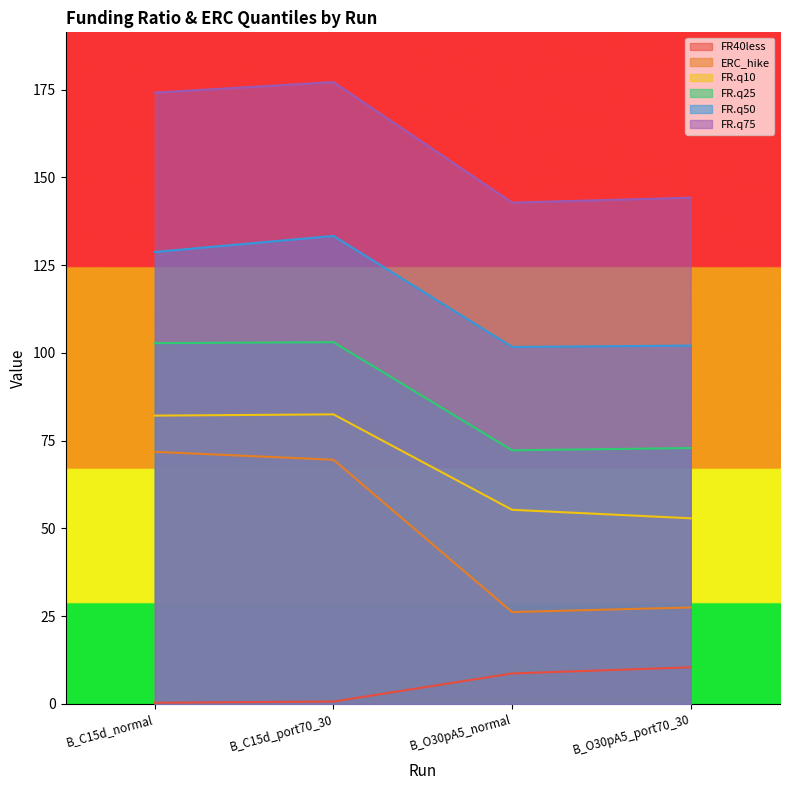

Reading left to right, transcribe all the data shown in this chart.

FR40less: 0.3	0.7	8.7	10.4
ERC_hike: 71.8	69.6	26.2	27.5
FR.q10: 82.1	82.5	55.3	52.9
FR.q25: 102.8	103.0	72.3	72.9
FR.q50: 128.8	133.3	101.7	102.1
FR.q75: 174.1	177.1	142.8	144.2